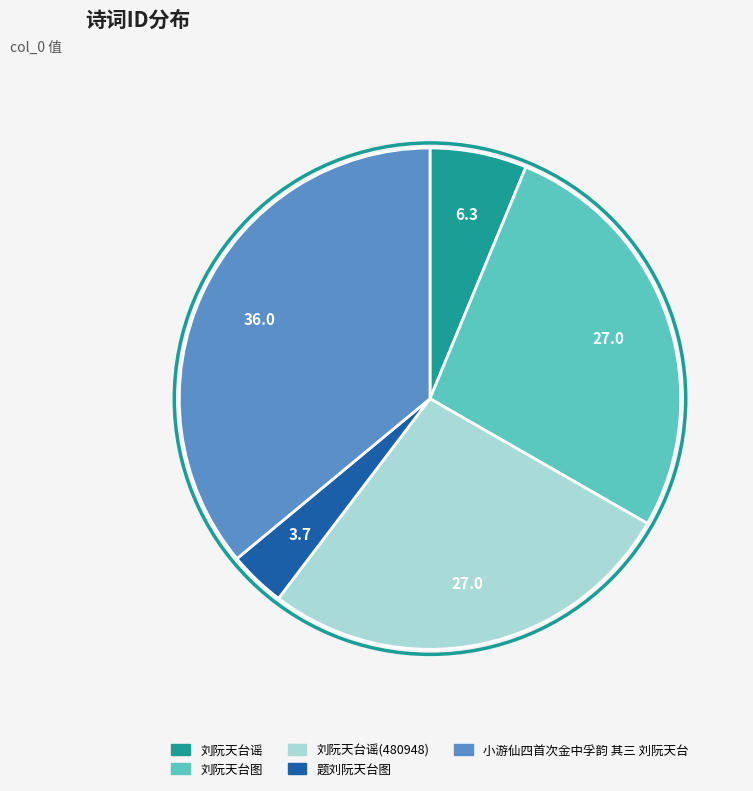

How many segments does this pie chart have?

5